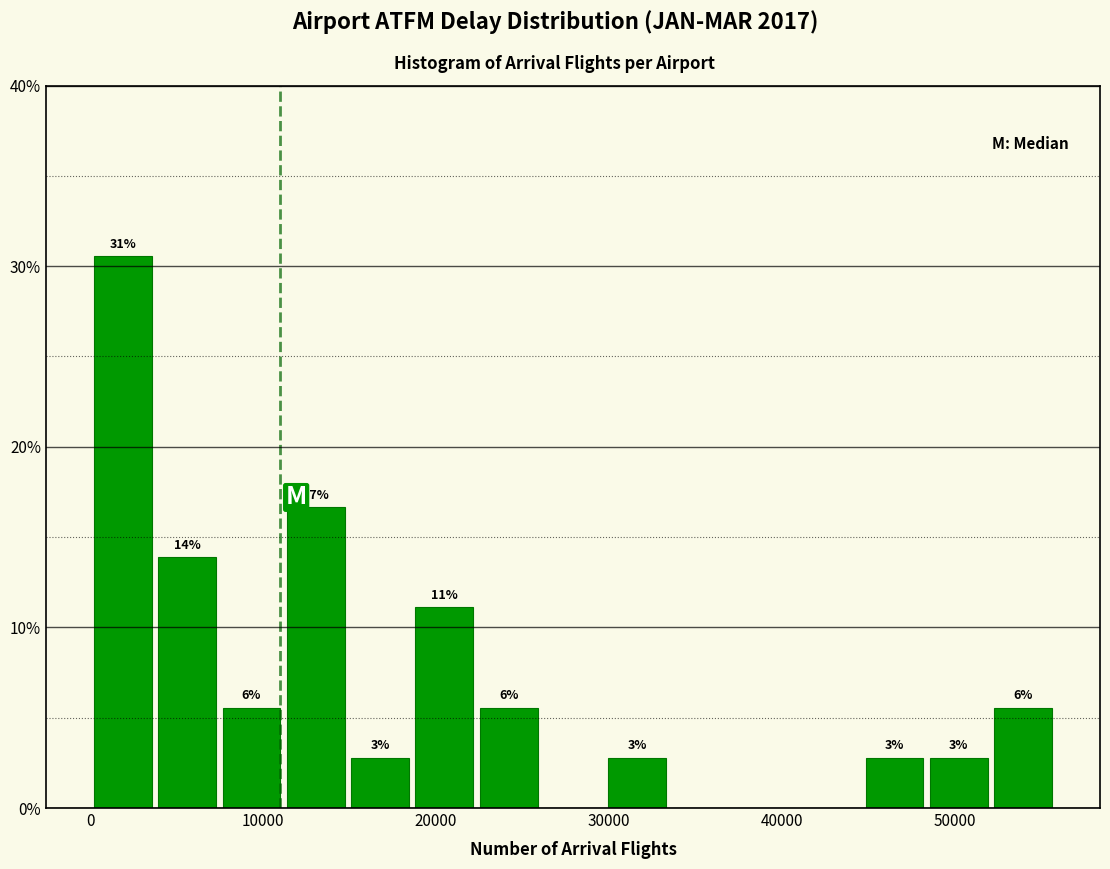

Read against the x-axis, roughly where is the centre of the tallest bar?

2000